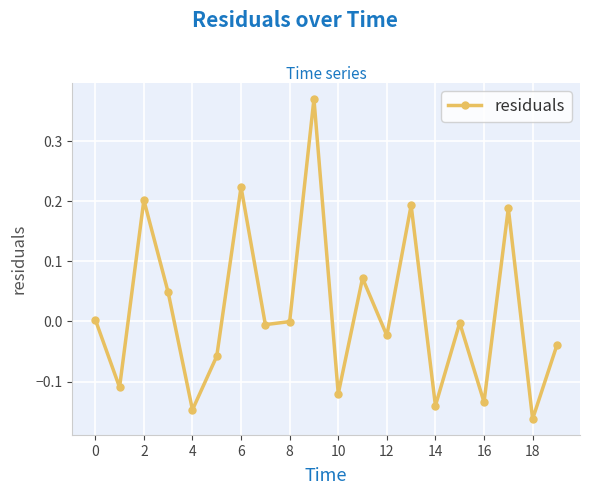

True or false: there are more than 1 points higher than both neighbors.

True